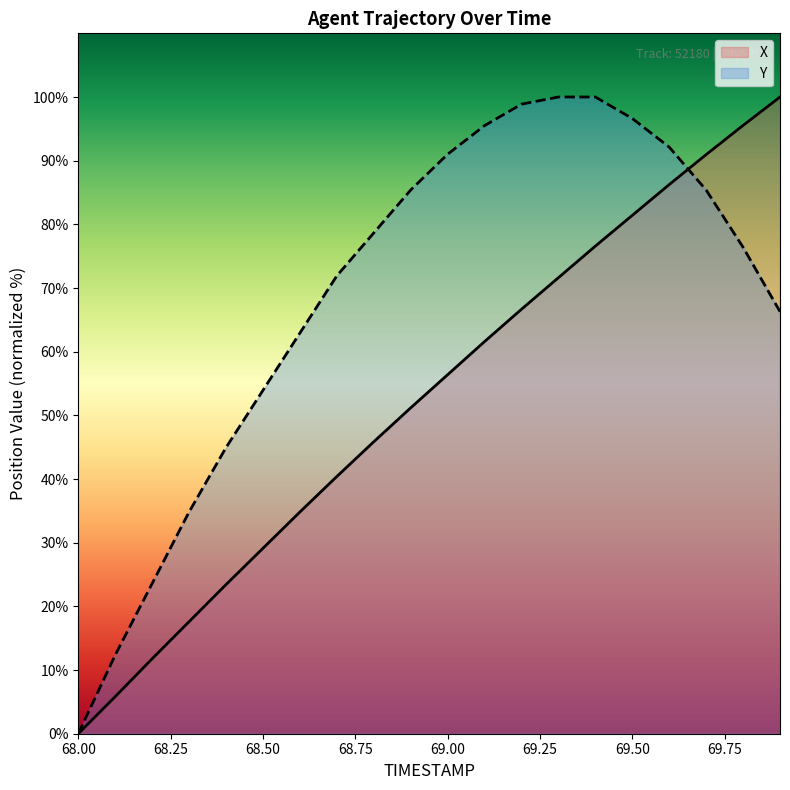

What position from the right is 69.0?

10